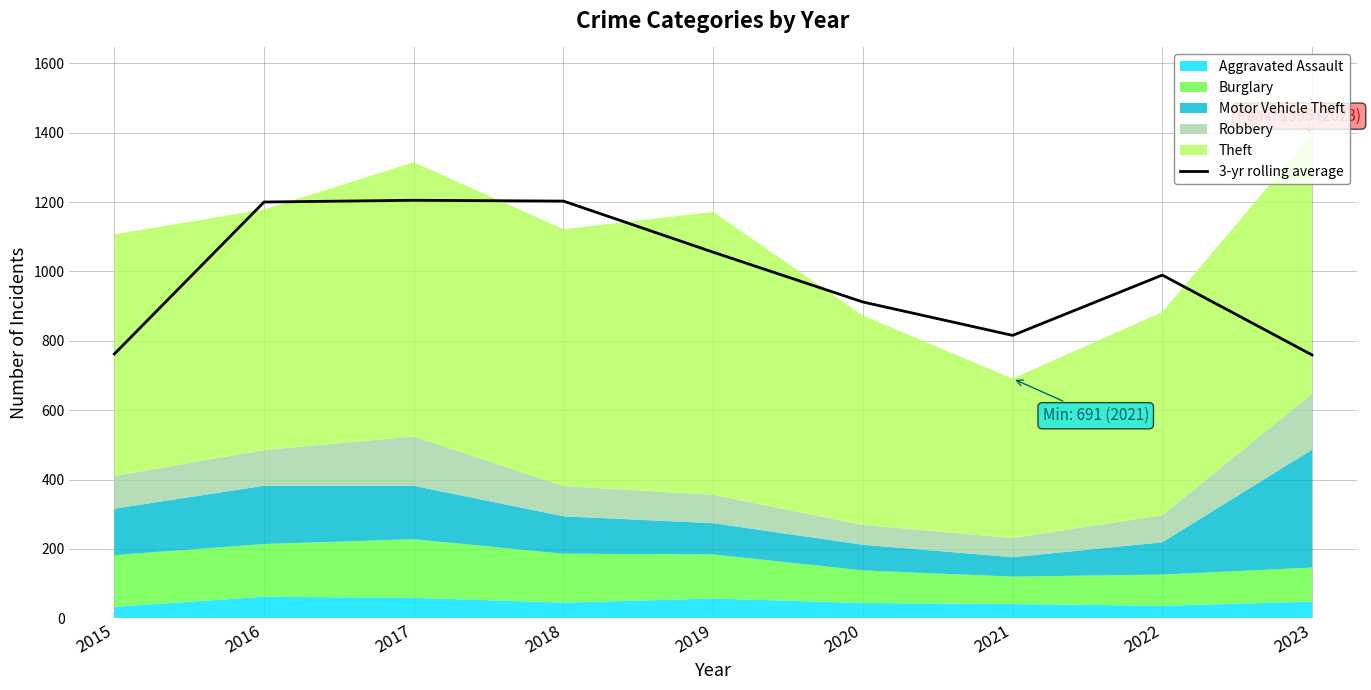

Reading right to left, what are all the values shown in this chart?

759.3	989.7	815.7	912.0	1055.7	1203.0	1205.3	1200.3	762.0